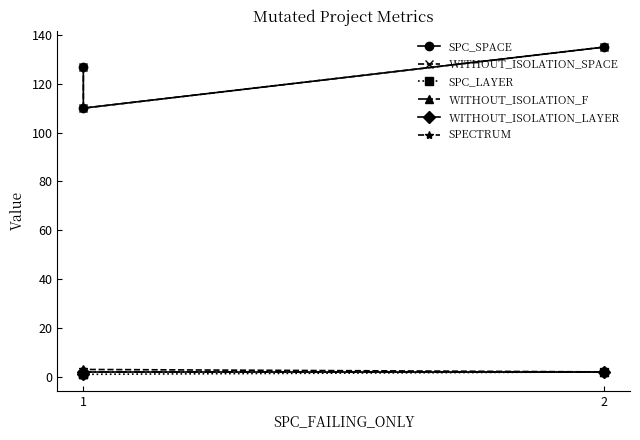

What is the difference between the maximum and second lowest values in the SPECTRUM series?

1